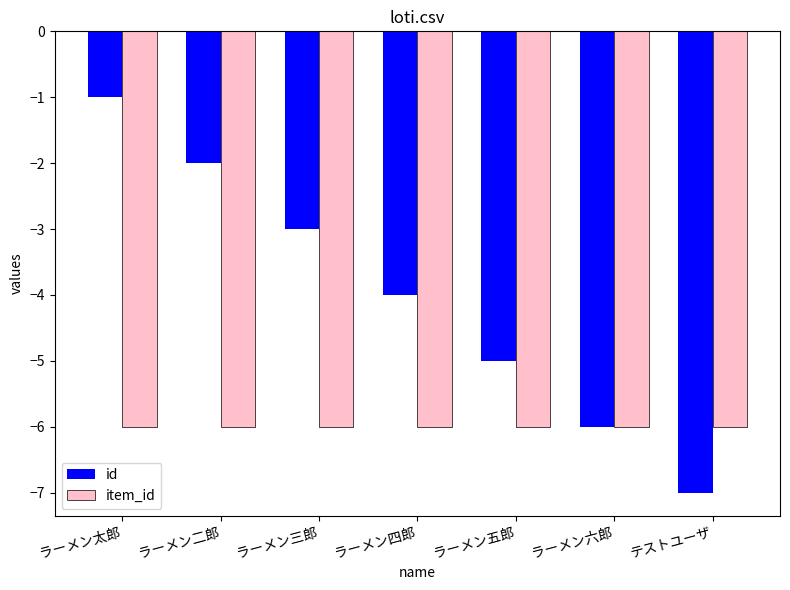

What is the average value of the id series?

-4